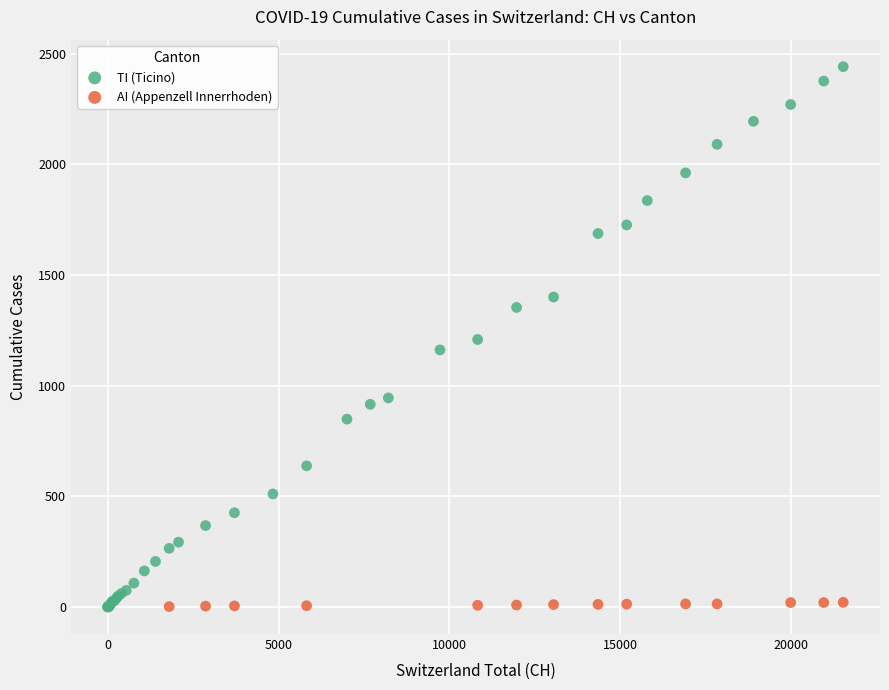

Which series contains the highest Y value?

TI (Ticino)